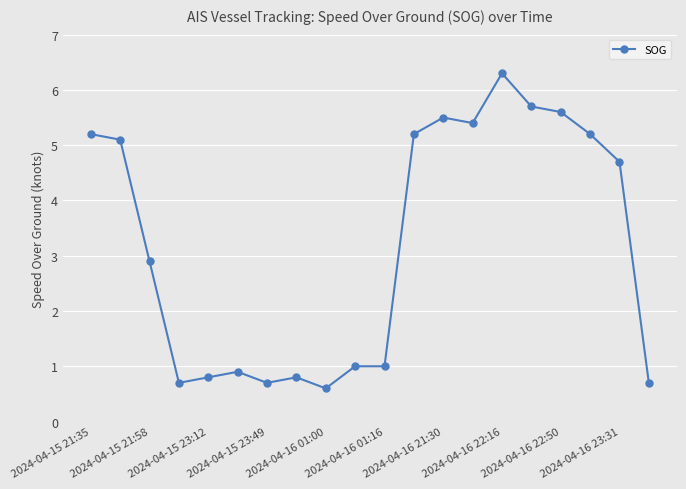

What is the value of the 20th point from the left?

0.7